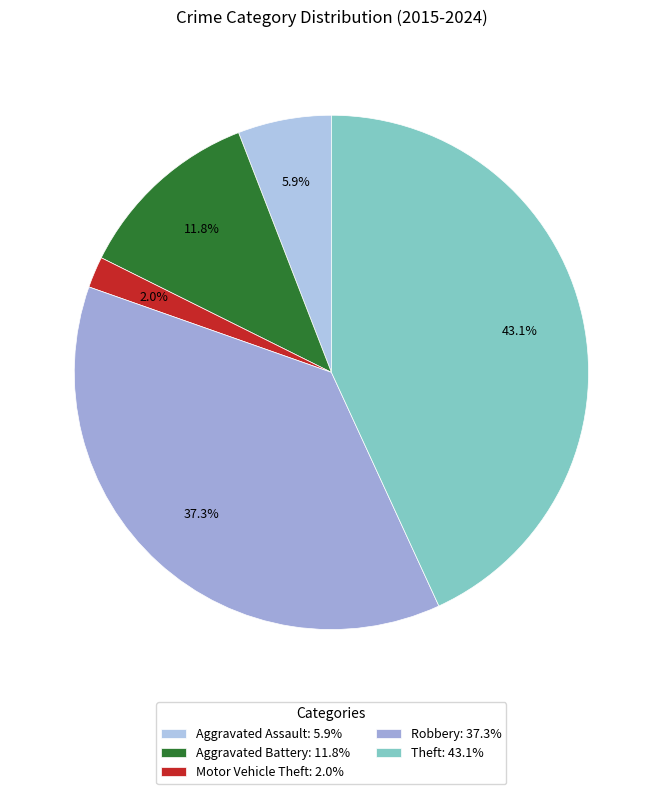

Is Aggravated Battery the majority of the pie?

No